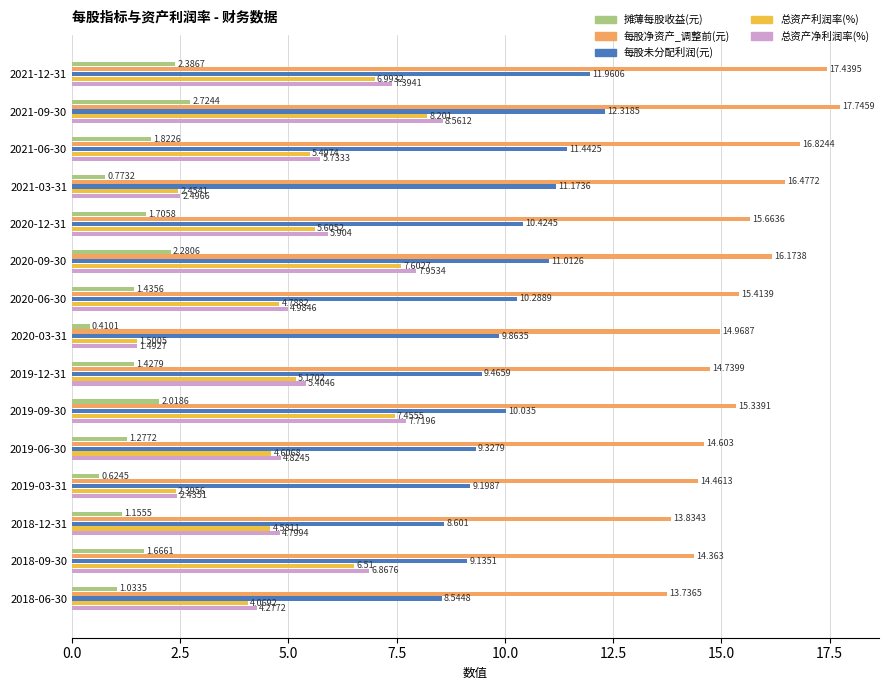

Which series changed the most between 2021-09-30 and 2020-06-30?

总资产净利润率(%)